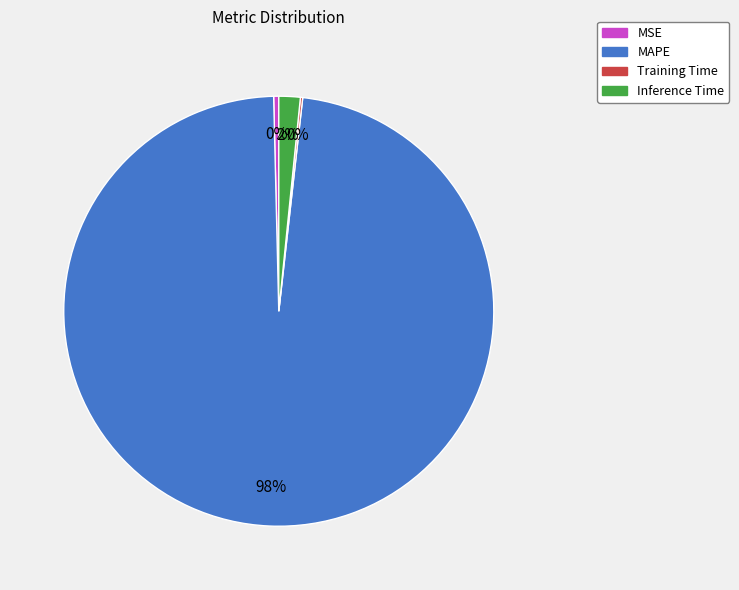

To the nearest percent, what is the average slice percentage?

25%